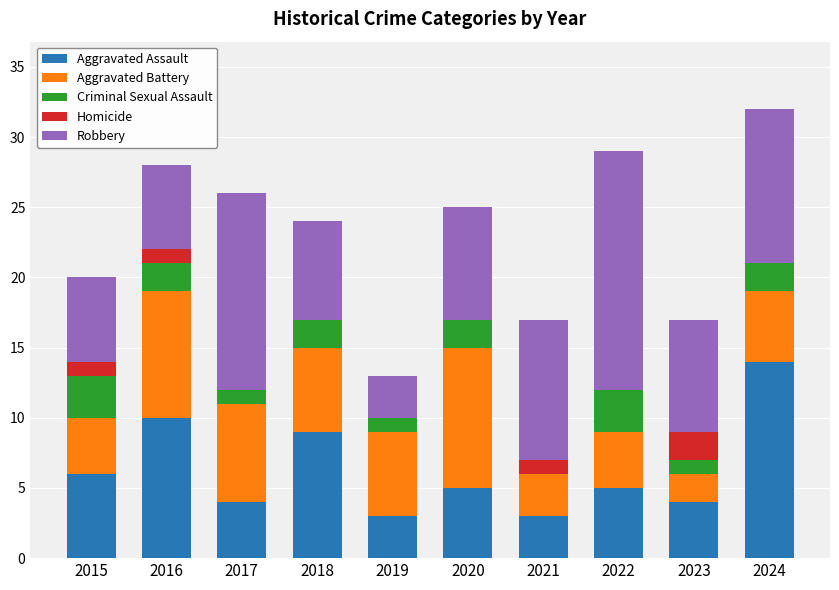

What are all the series names shown in the legend?

Aggravated Assault, Aggravated Battery, Criminal Sexual Assault, Homicide, Robbery